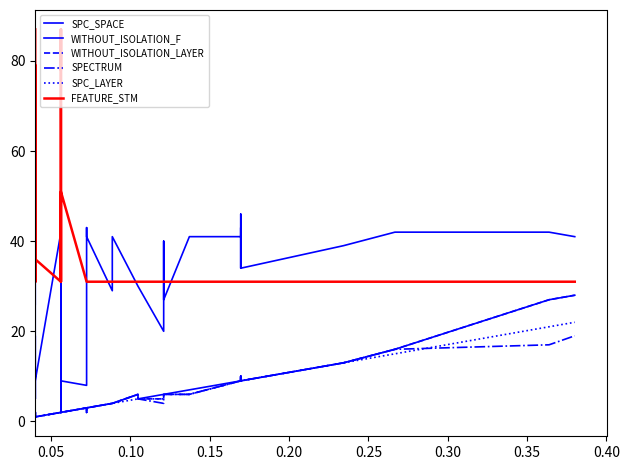

What are all the series names shown in the legend?

SPC_SPACE, WITHOUT_ISOLATION_F, WITHOUT_ISOLATION_LAYER, SPECTRUM, SPC_LAYER, FEATURE_STM